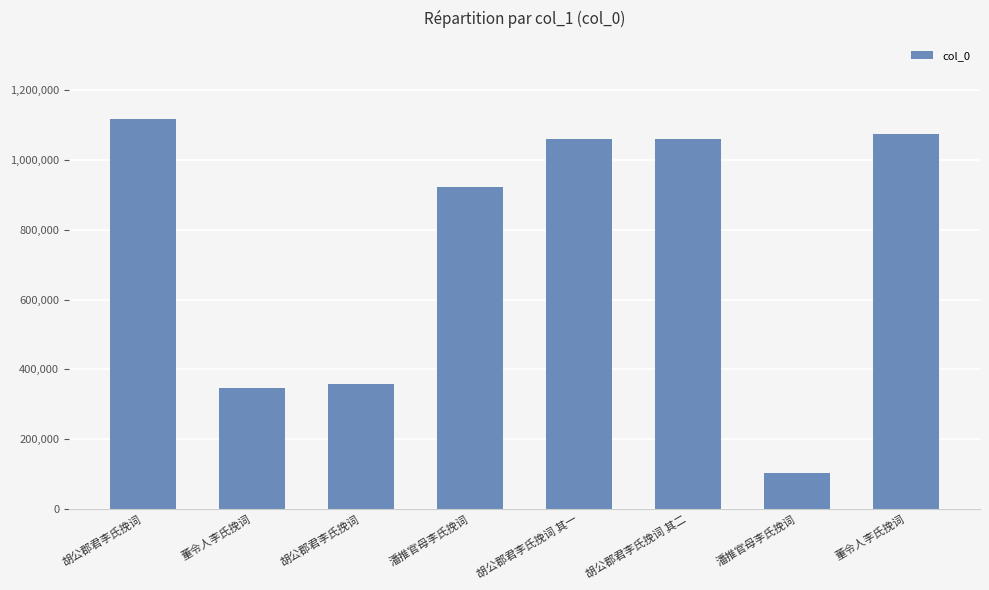

What is the value of the 5th bar from the left?

1059916